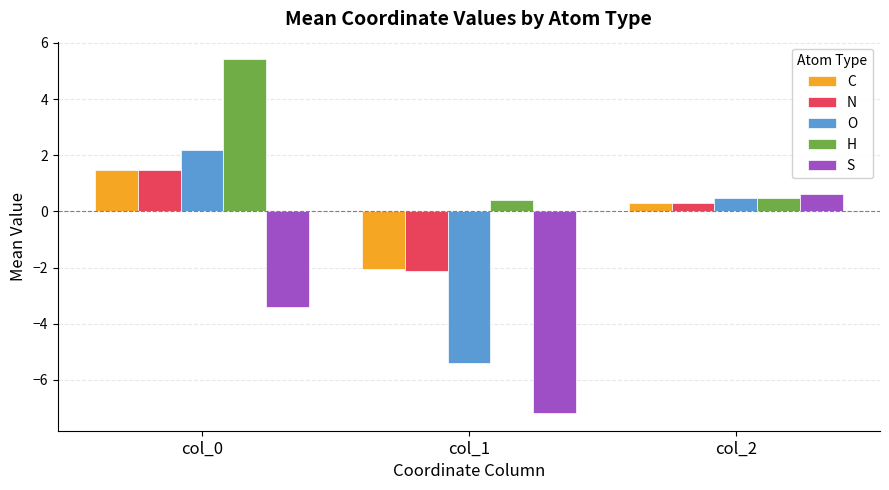

What is the maximum value shown in the chart?

5.4